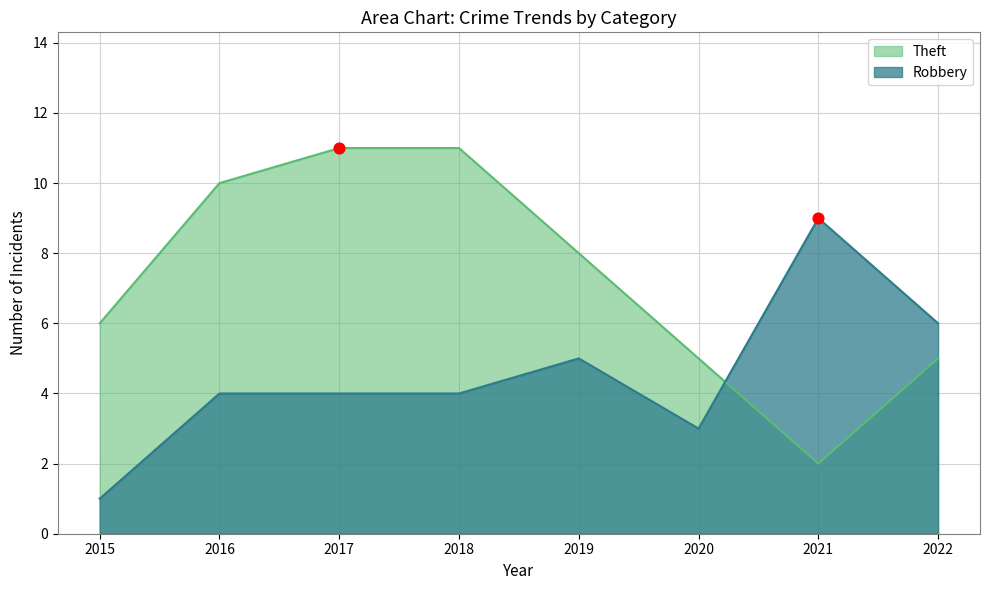

Which series has the widest spread of Y values?

Theft